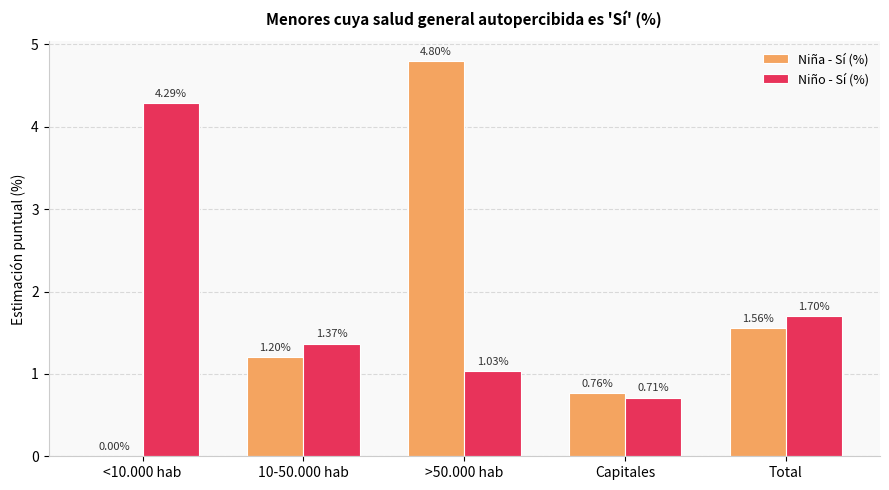

At which category is the sum across all series the highest?

>50.000 hab